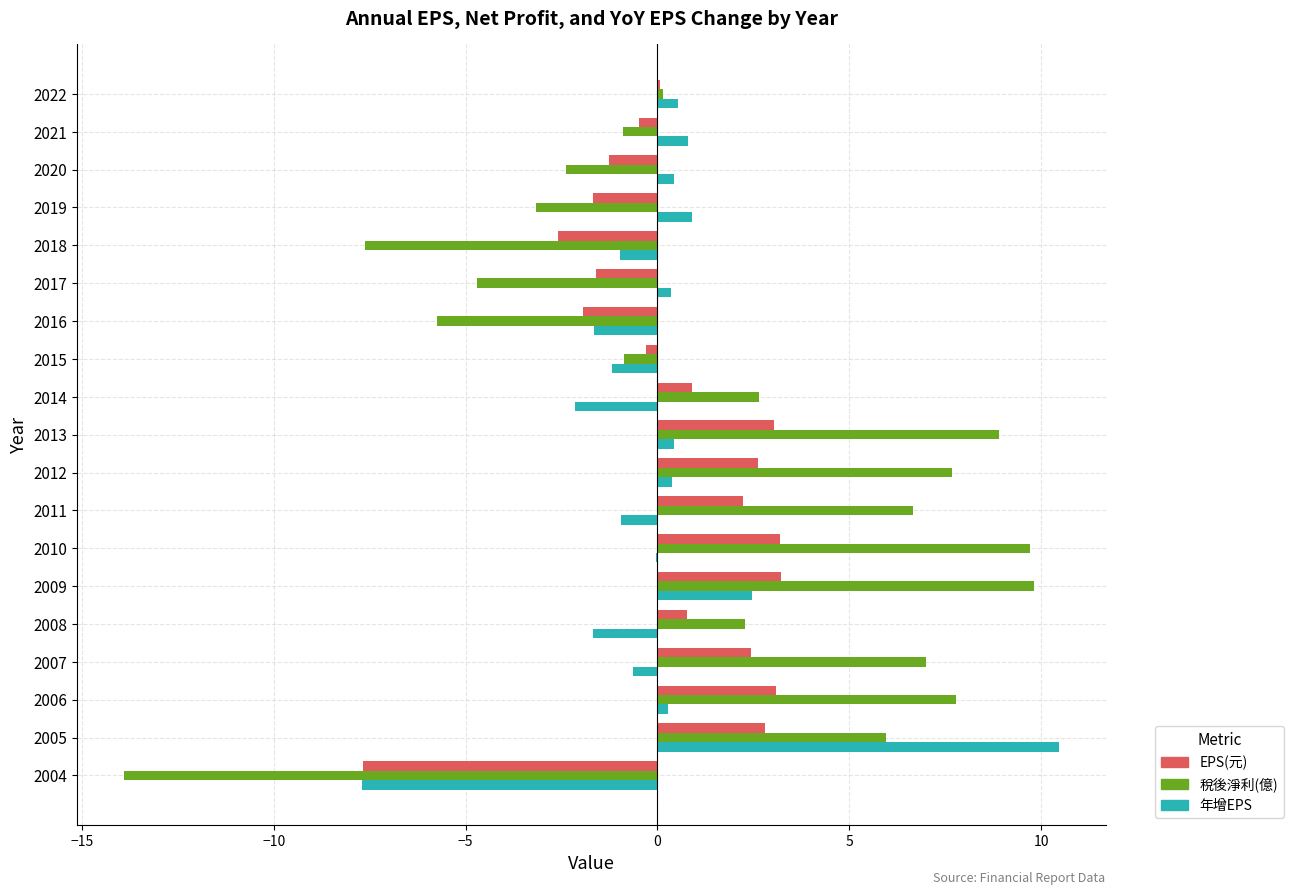

What is the maximum value for 年增EPS?

10.5